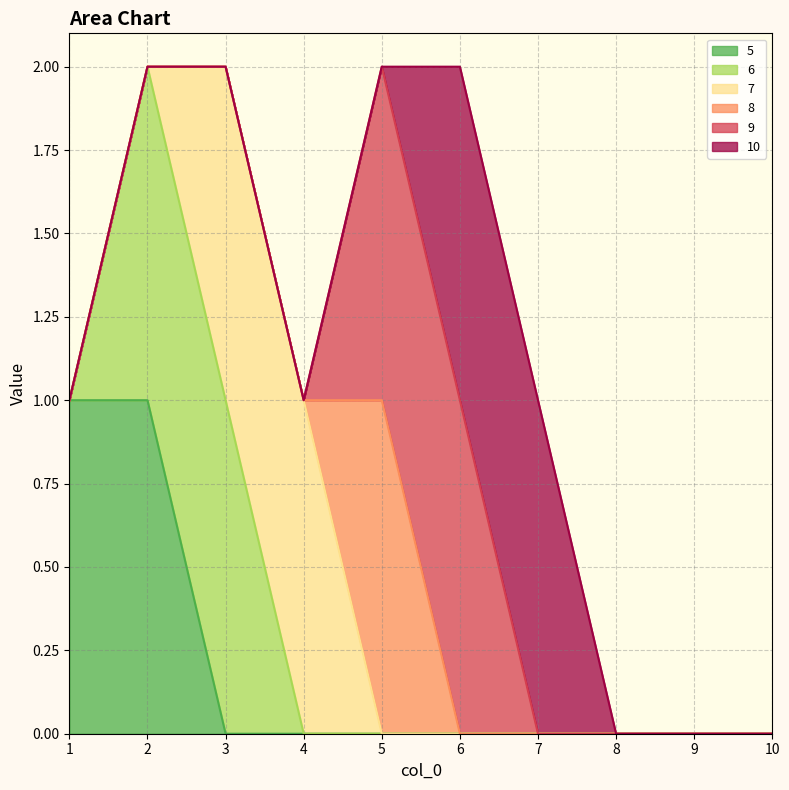

Which category has the highest value in the 8 series?

5